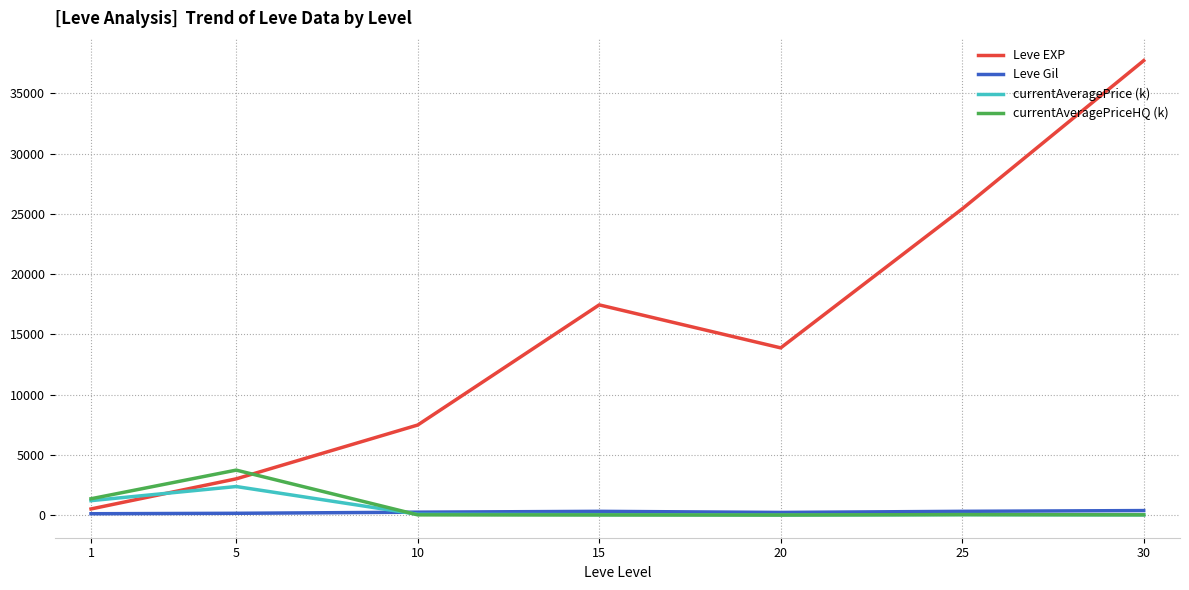

What are all the series names shown in the legend?

Leve EXP, Leve Gil, currentAveragePrice (k), currentAveragePriceHQ (k)